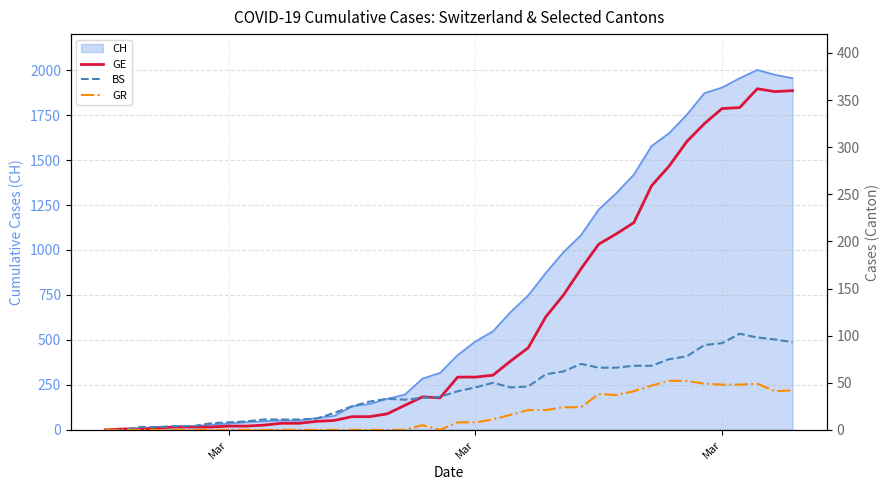

How many interior local peaks does the GR series have?

3